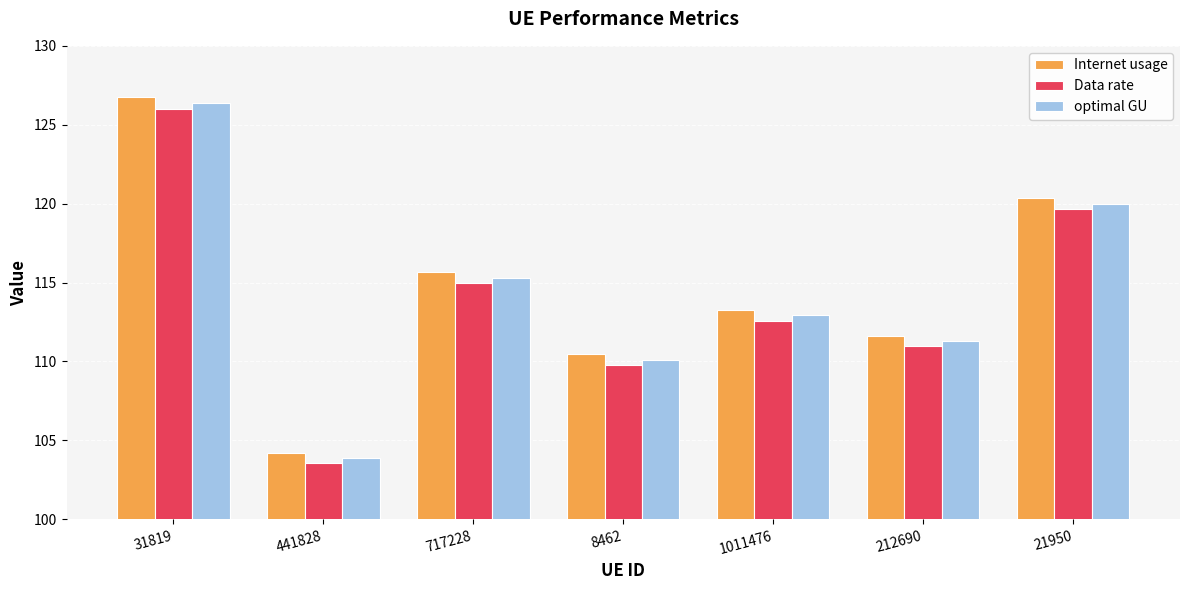

Rank the categories by Data rate value from lowest to highest.

441828, 8462, 212690, 1011476, 717228, 21950, 31819